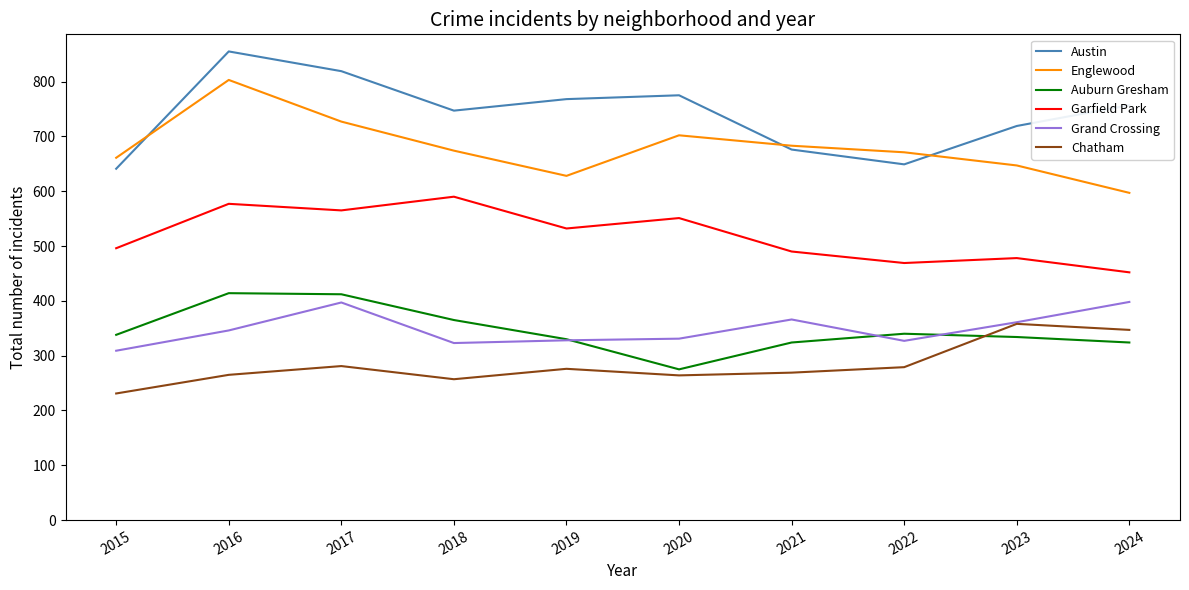

What is the spread (max minus min) of values at 2018?

490